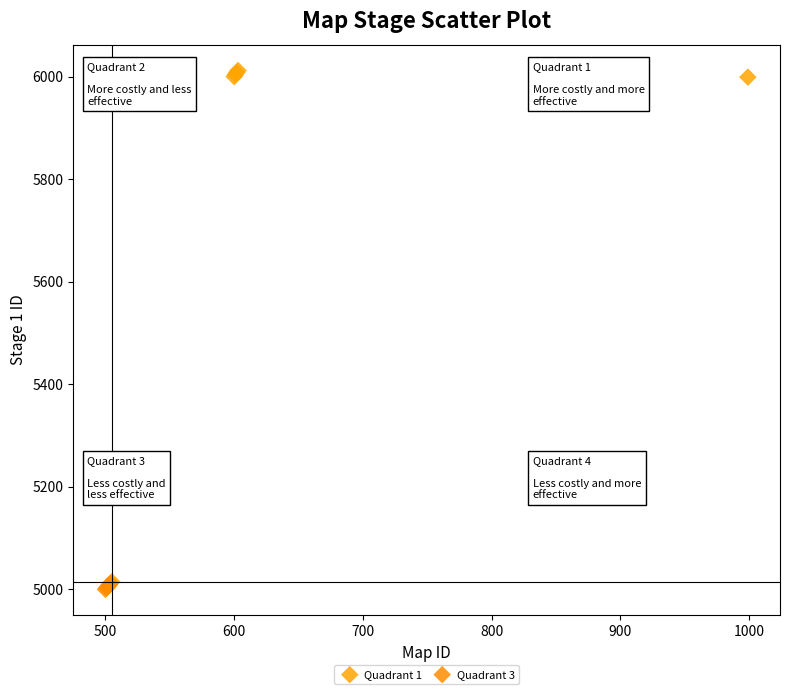

Which series reaches the maximum Y coordinate?

Quadrant 1